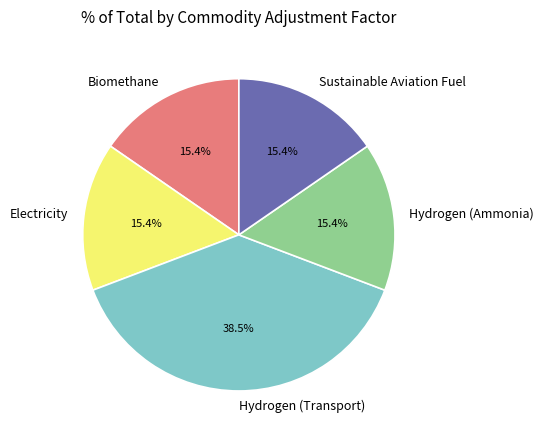

What percentage is the Hydrogen (Ammonia) slice, to the nearest percent?

15%